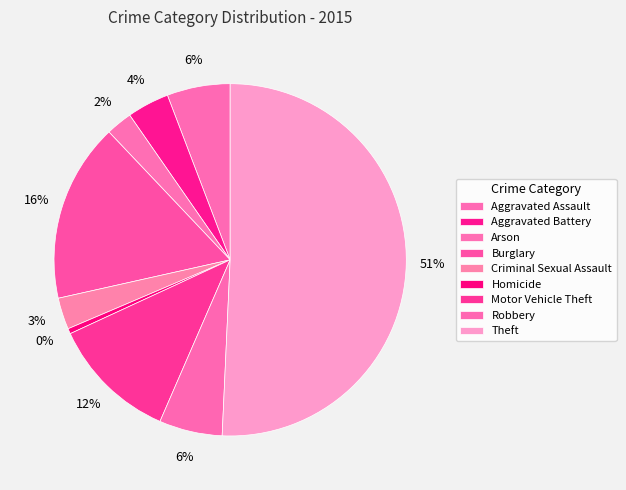

Approximately how many times larger is the value at Aggravated Battery compared to Burglary?

0.2